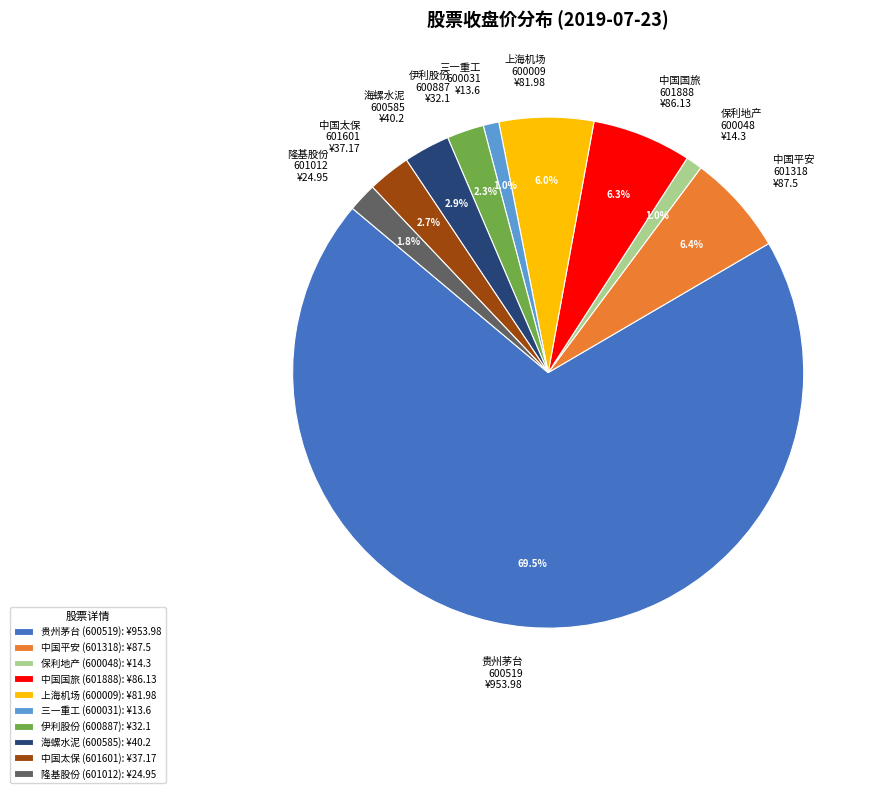

To the nearest percent, what is the difference between the 上海机场 and 贵州茅台 slice percentages?

64%